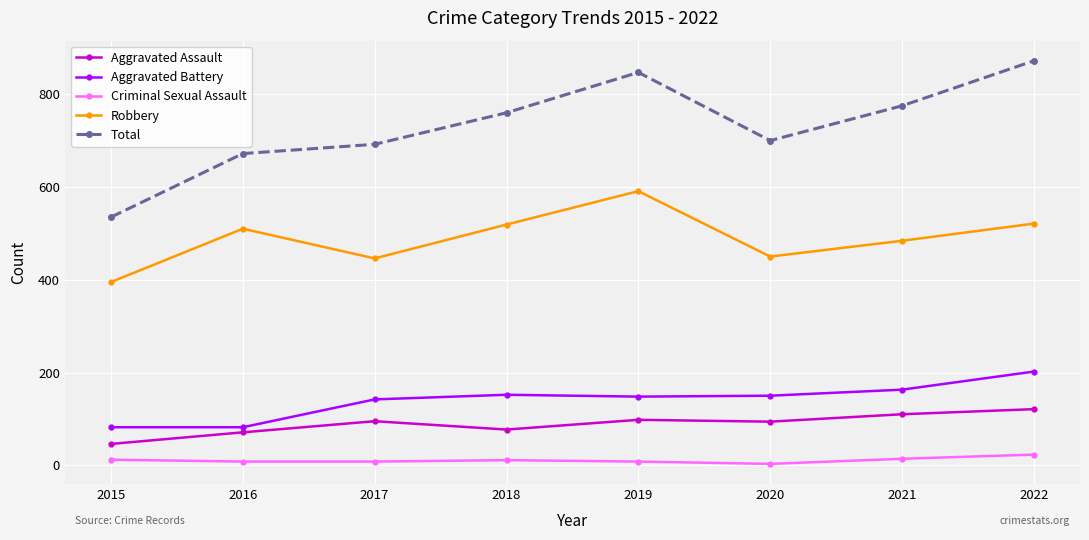

What value does the Aggravated Battery series have at 2022?

202